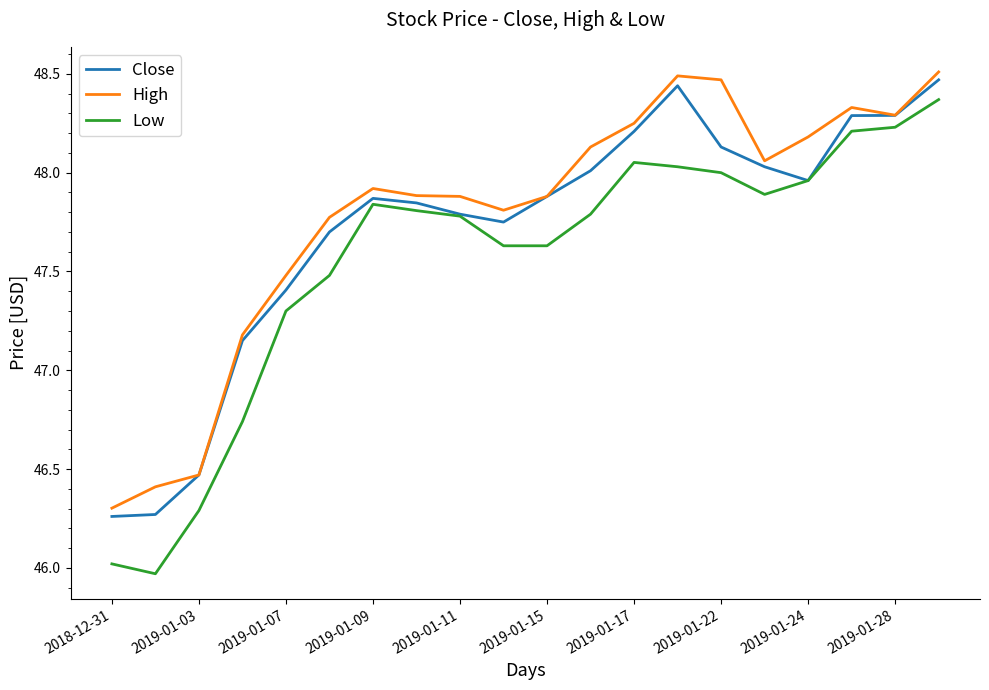

True or false: High and Low intersect in this chart.

False